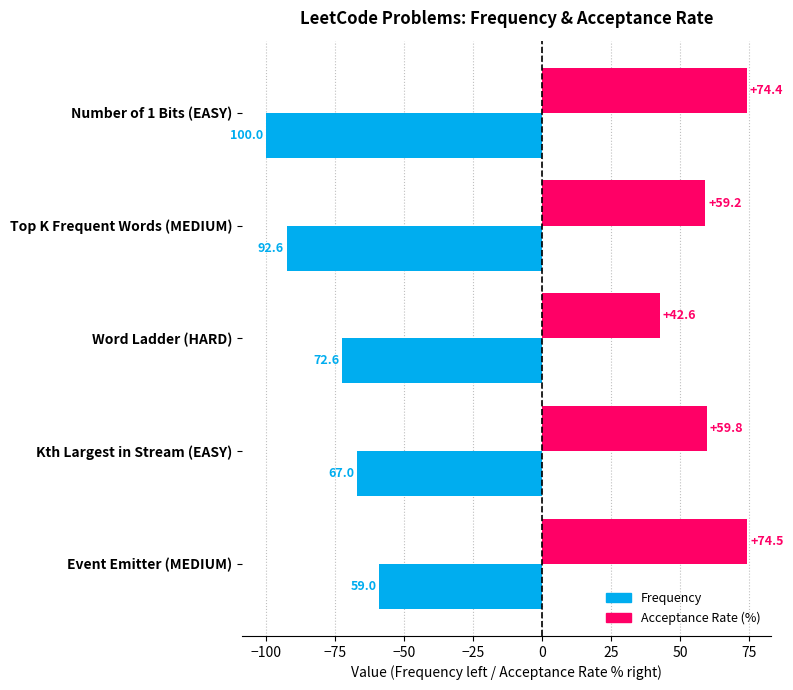

What is the average value of the Frequency series?

-78.2